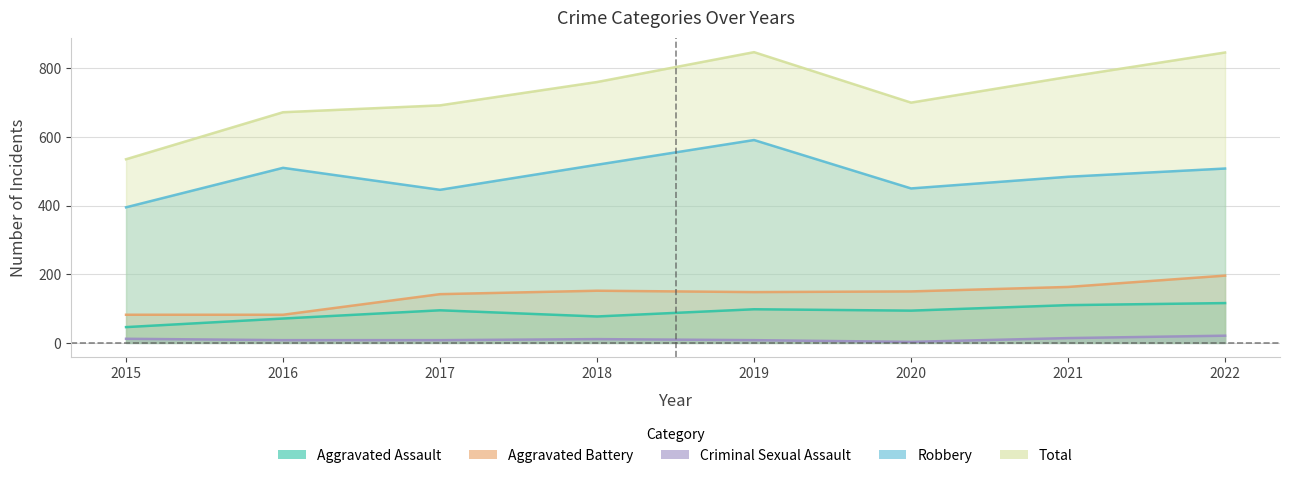

At 2017, list the series in order from largest to smallest.

Total, Robbery, Aggravated Battery, Aggravated Assault, Criminal Sexual Assault